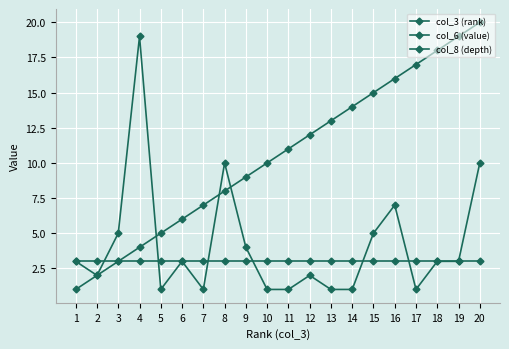

True or false: col_8 (depth) and col_6 (value) intersect in this chart.

True